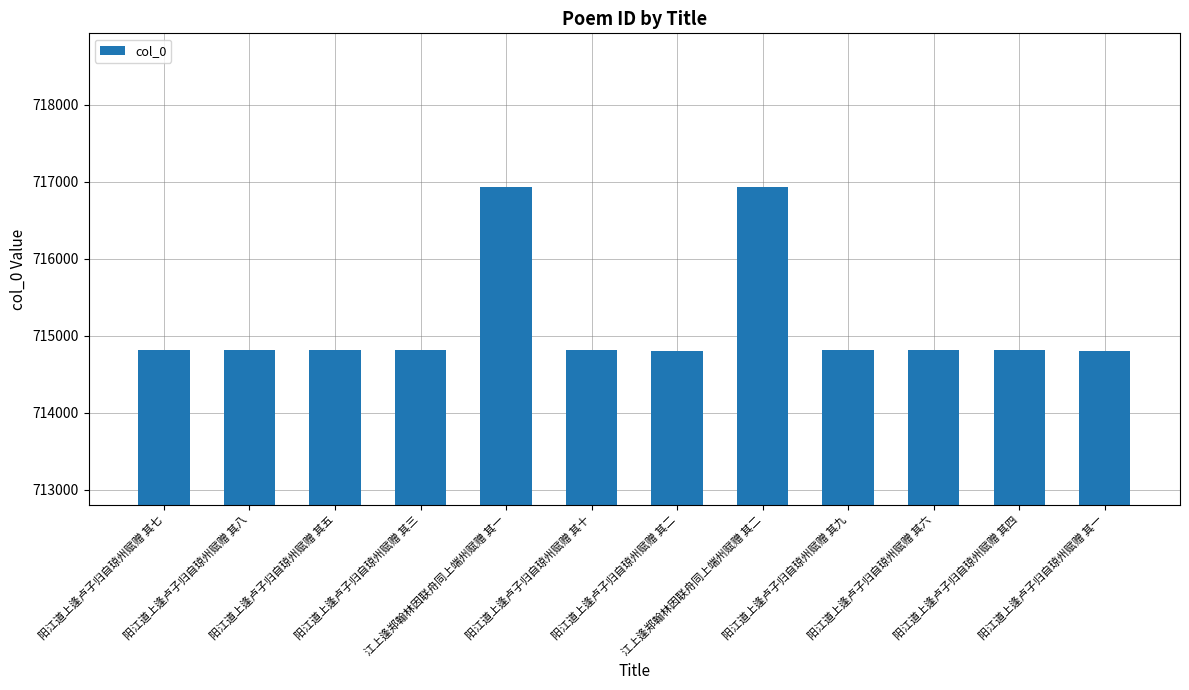

What is the label of the 12th bar from the right?

阳江道上逢卢子归自琼州赋赠 其七